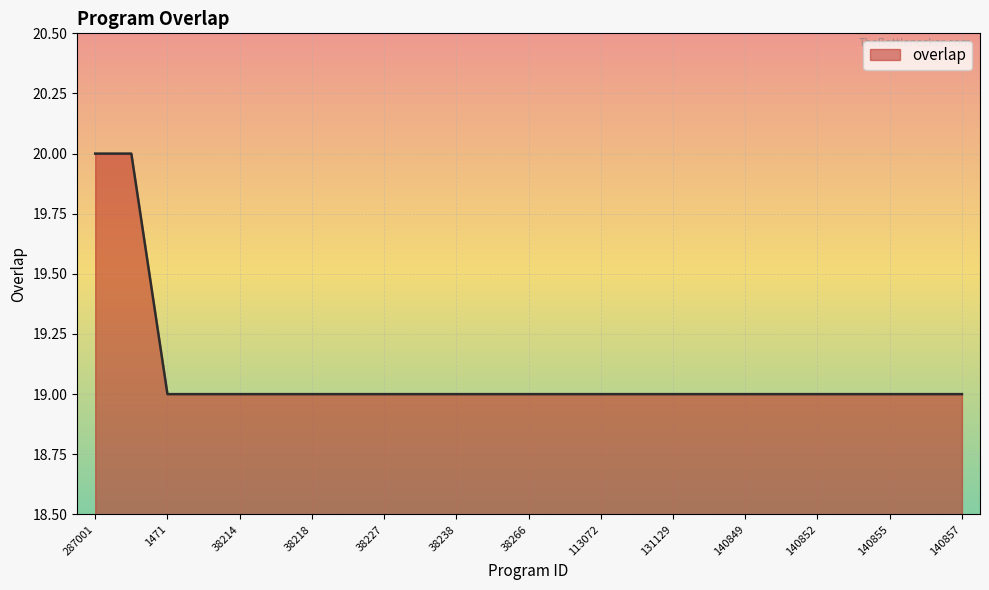

What is the maximum value shown in the chart?

20